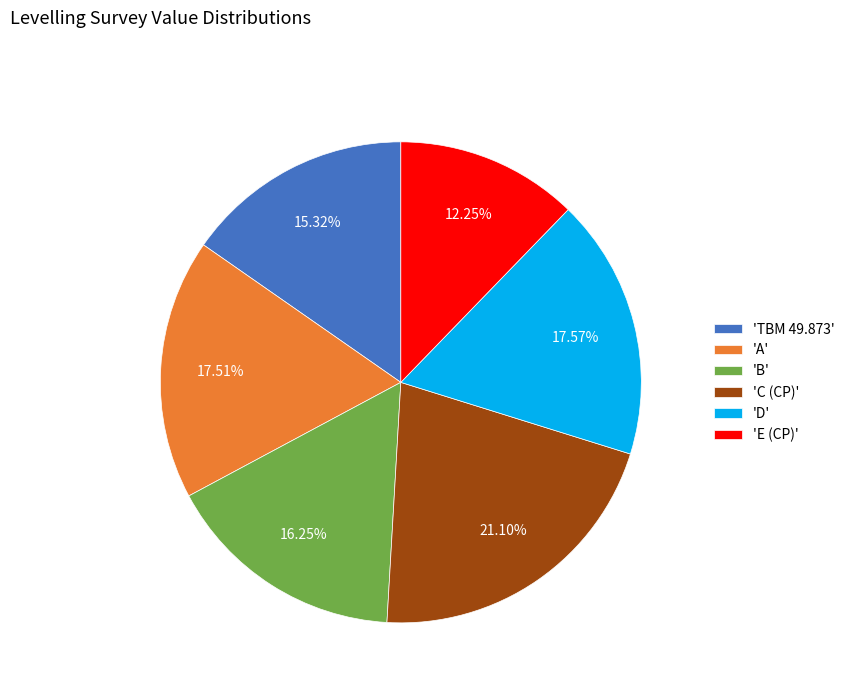

Approximately how many times larger is the value at 'E (CP)' compared to 'TBM 49.873'?

0.8